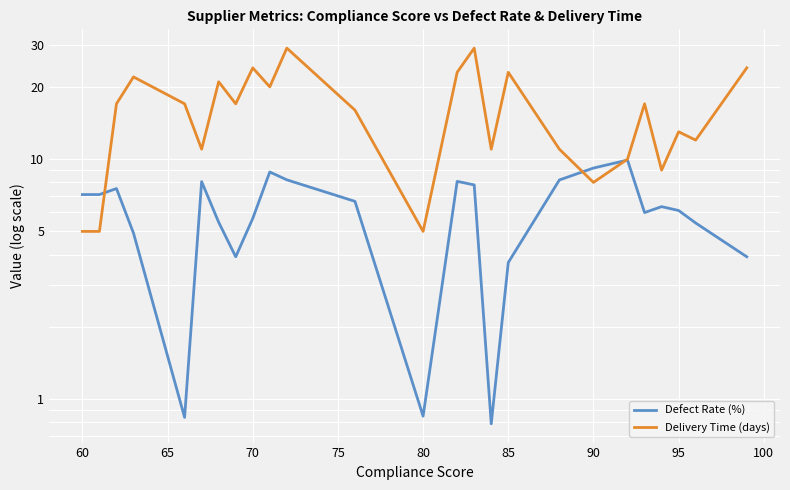

Which series ends up on top after the final intersection of Delivery Time (days) and Defect Rate (%)?

Delivery Time (days)